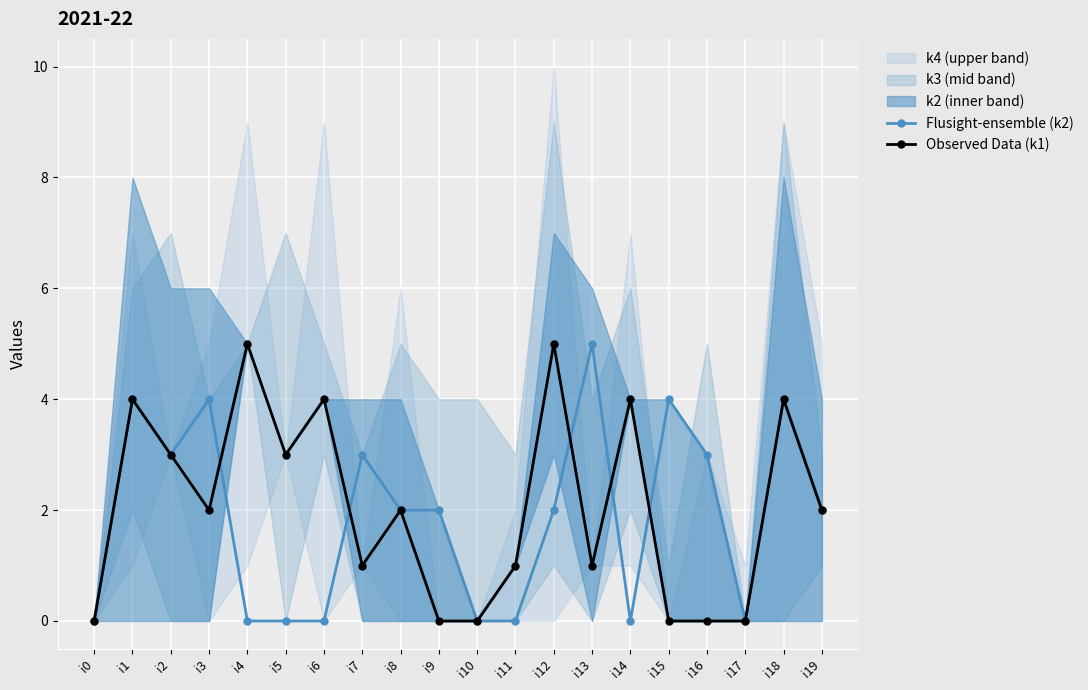

At i14, list the series in order from smallest to largest.

Flusight-ensemble (k2), Observed Data (k1)